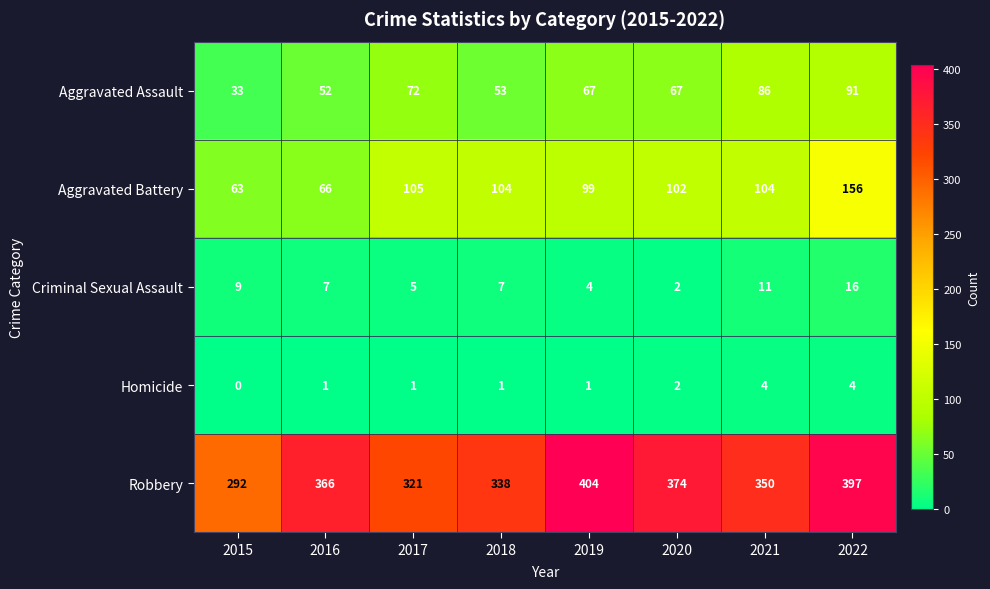

What is the difference between the Aggravated Battery values at 2017 and 2016?

39